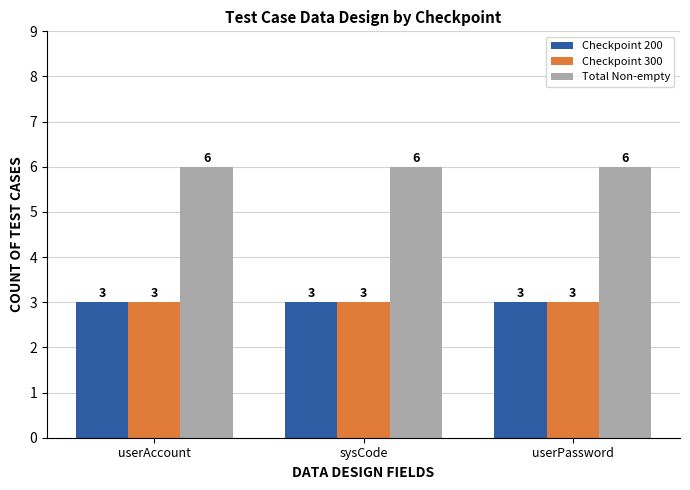

Read the Total Non-empty value at userPassword.

6